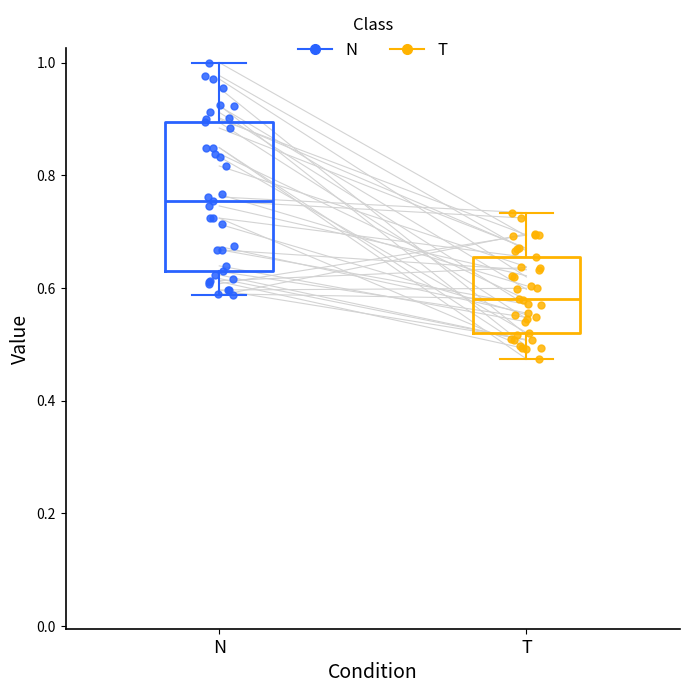

Reading left to right, read every box against the y-axis: the position of its median line, the range the box covers, and the ends of its whiskers. The values are not printed on the chart, so give them approximately, as read against the axis.

N: median 0.76, box 0.62 to 0.90, whiskers 0.58 to 1.00
T: median 0.58, box 0.52 to 0.66, whiskers 0.48 to 0.74